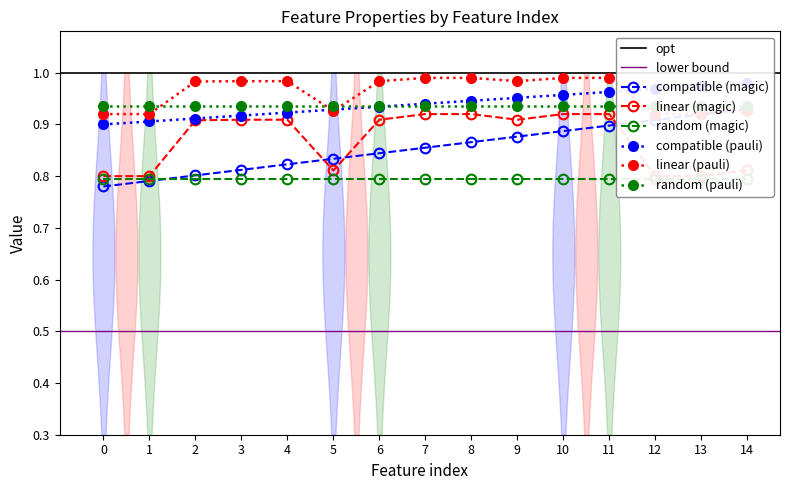

The value of Feature index at 0 is 0.5. True or false?

False